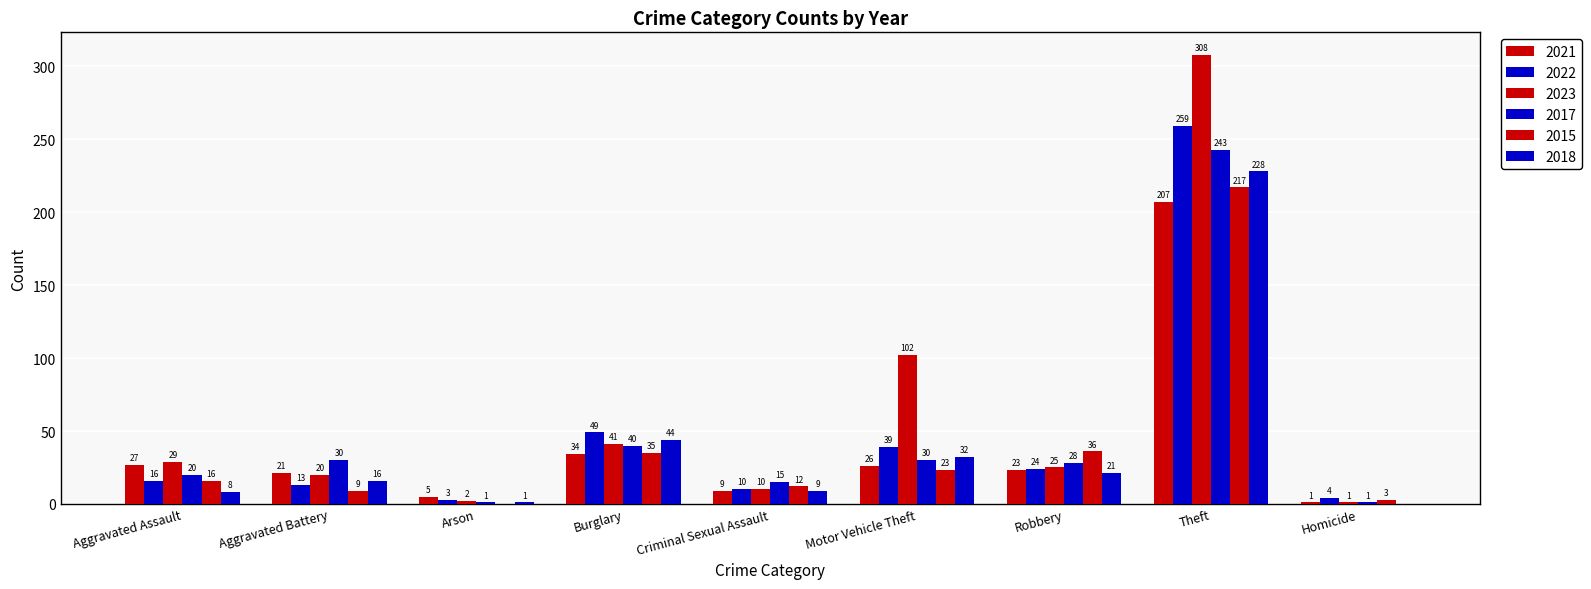

What is the label of the 6th bar from the right?

Burglary